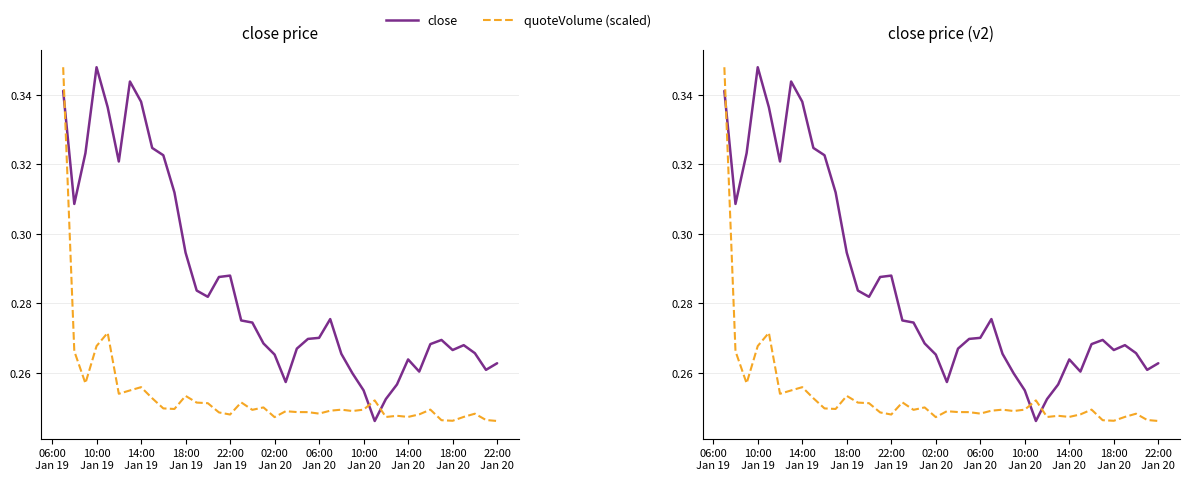

What is the average value of the quoteVolume (scaled) series?

0.3